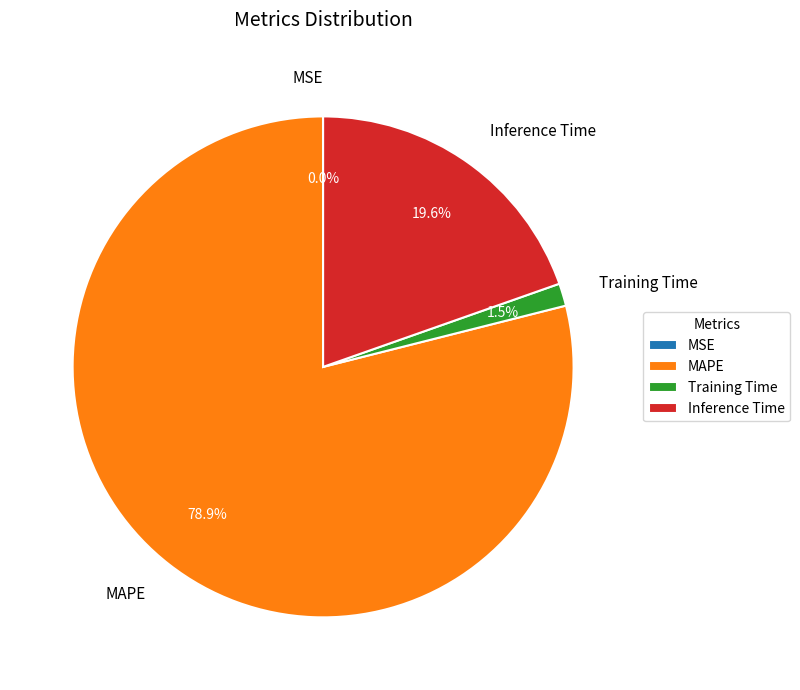

Which slice is the largest?

MAPE